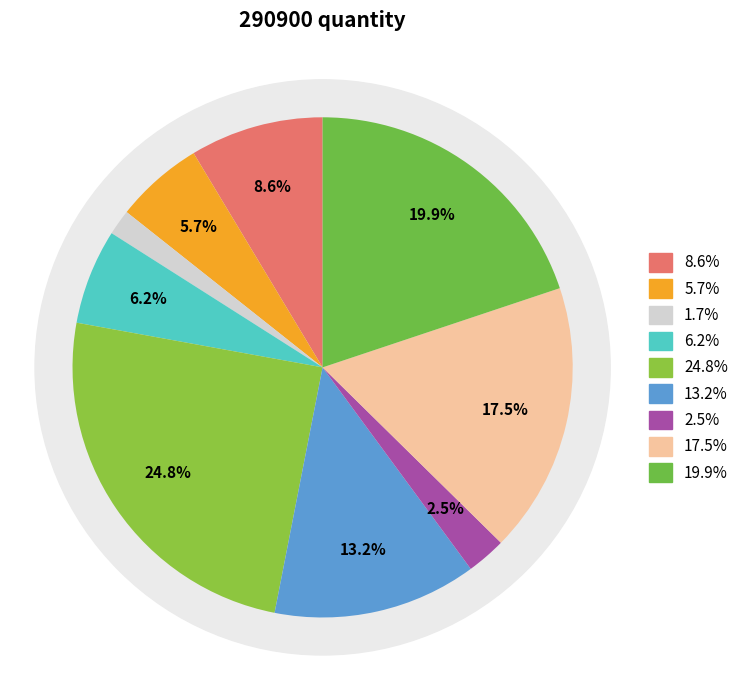

Is it true that 800 is 13% of the pie?

False